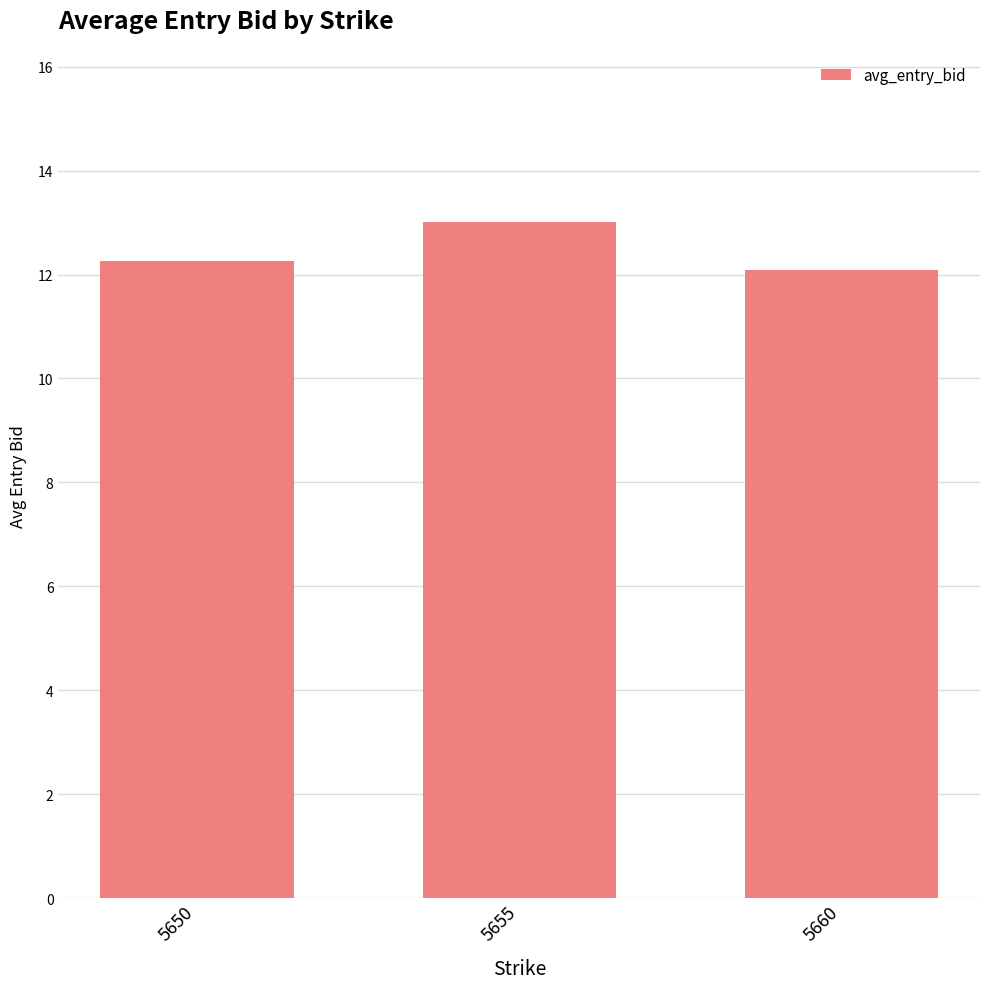

What is the smallest value displayed?

12.1